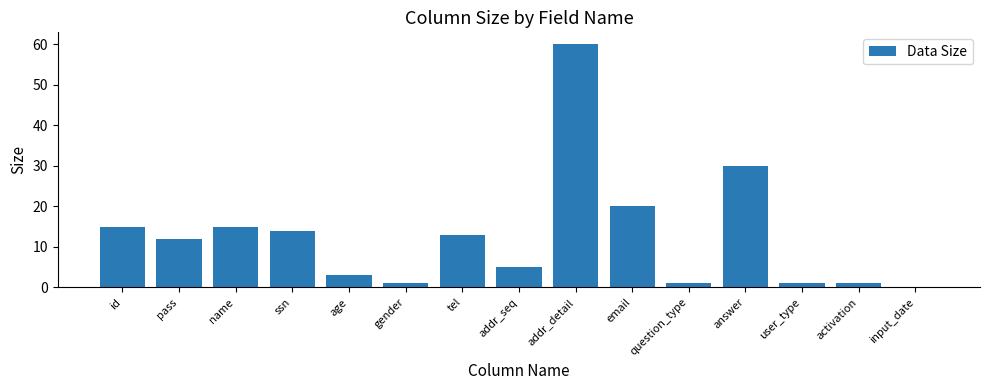

What is the sum of all values?

191